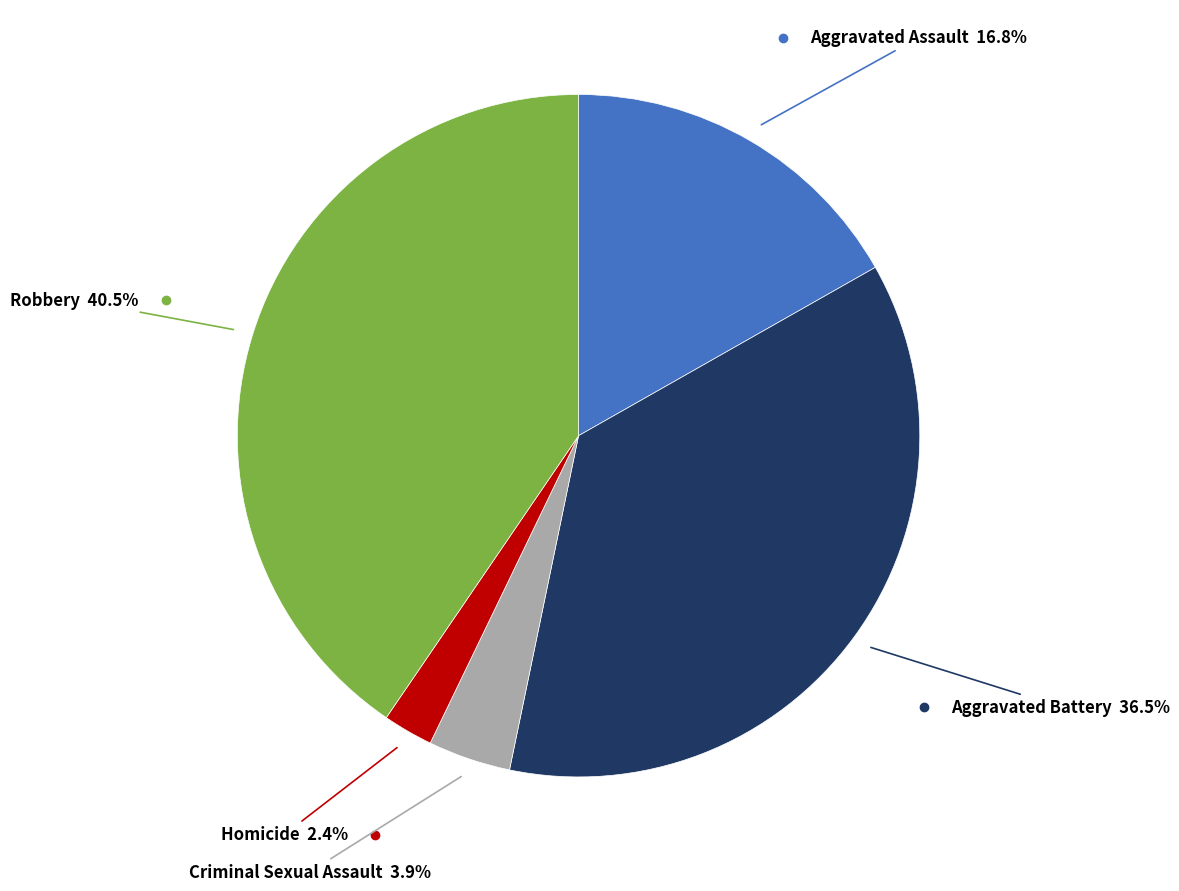

Does any single category account for the majority?

No